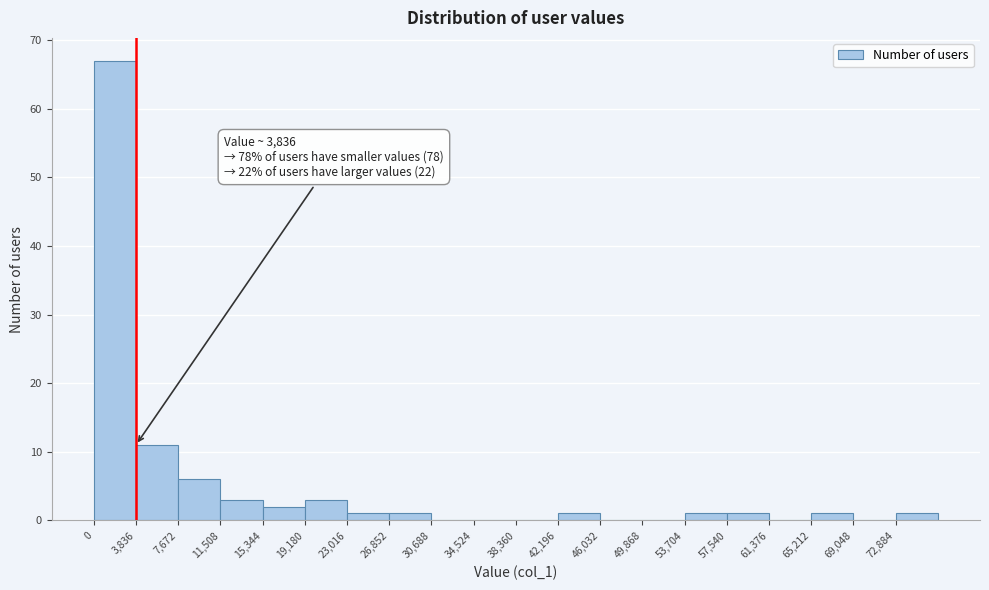

Which range on the x-axis has the tallest bar?

0 to 4000